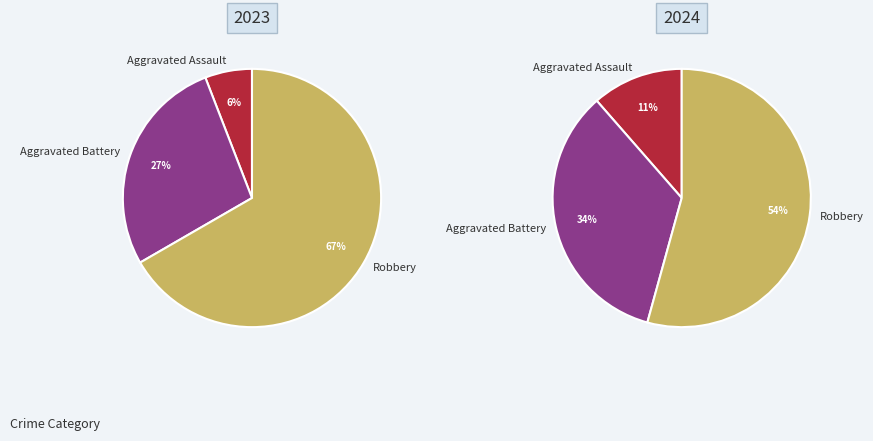

Rank the series by their average value, from lowest to highest.

values_2024, values_2023